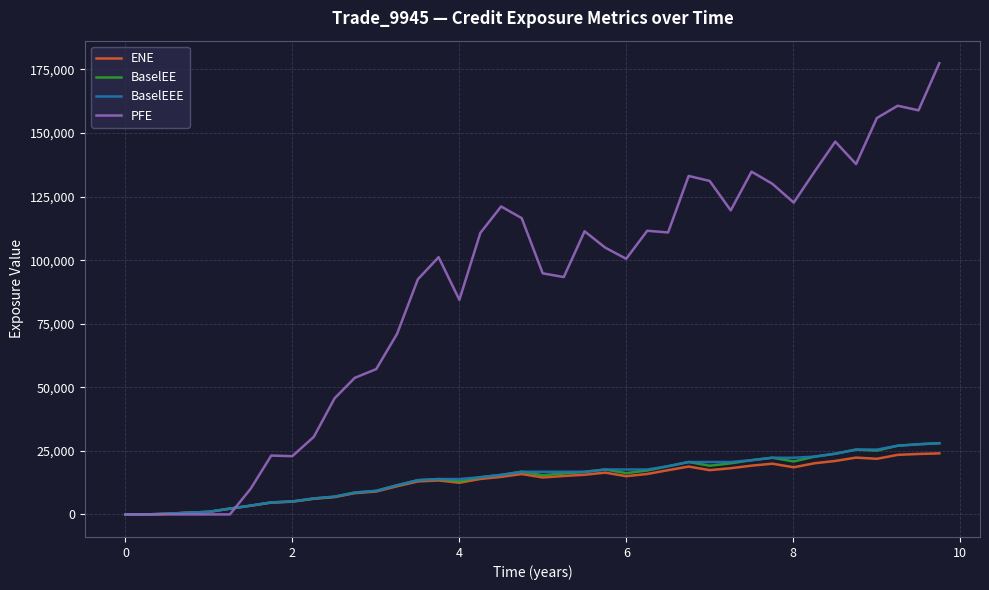

What is the highest value of the ENE series?

24005.3